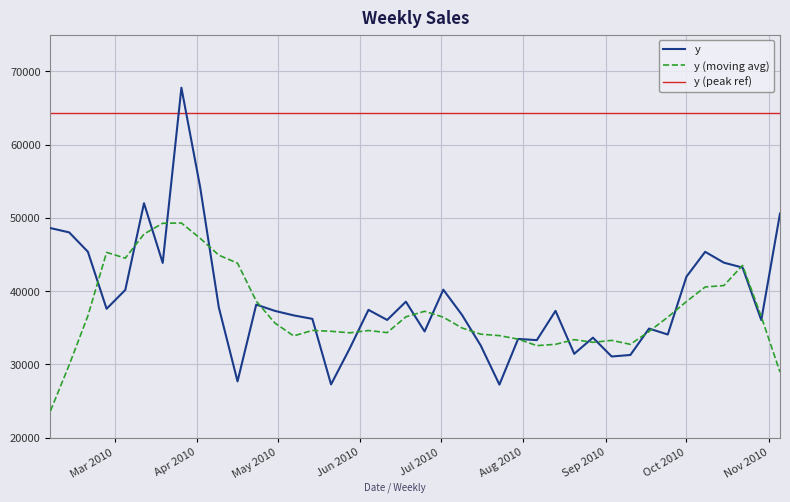

True or false: y (peak ref) and y cross at least once.

True